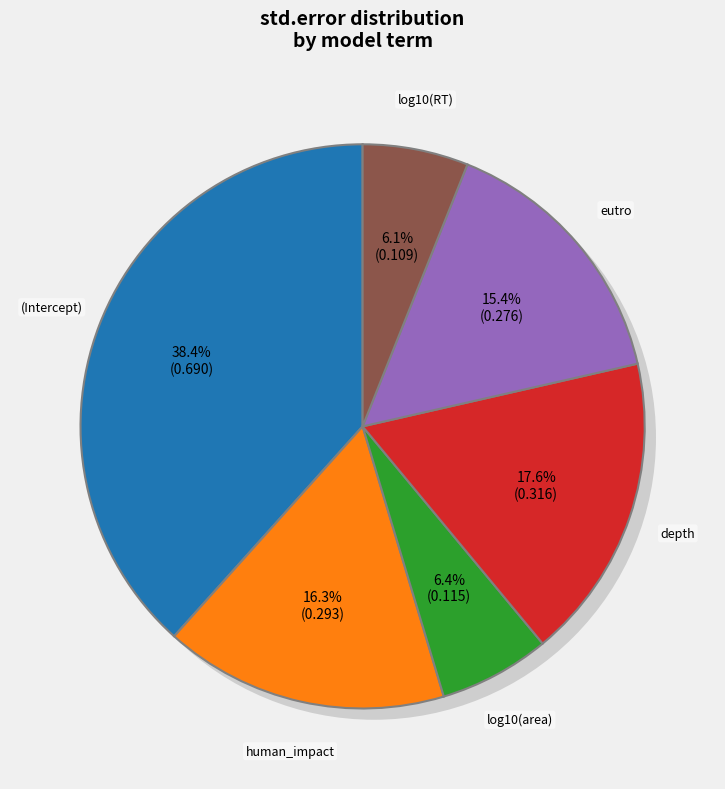

True or false: eutro accounts for 15% of the total.

True